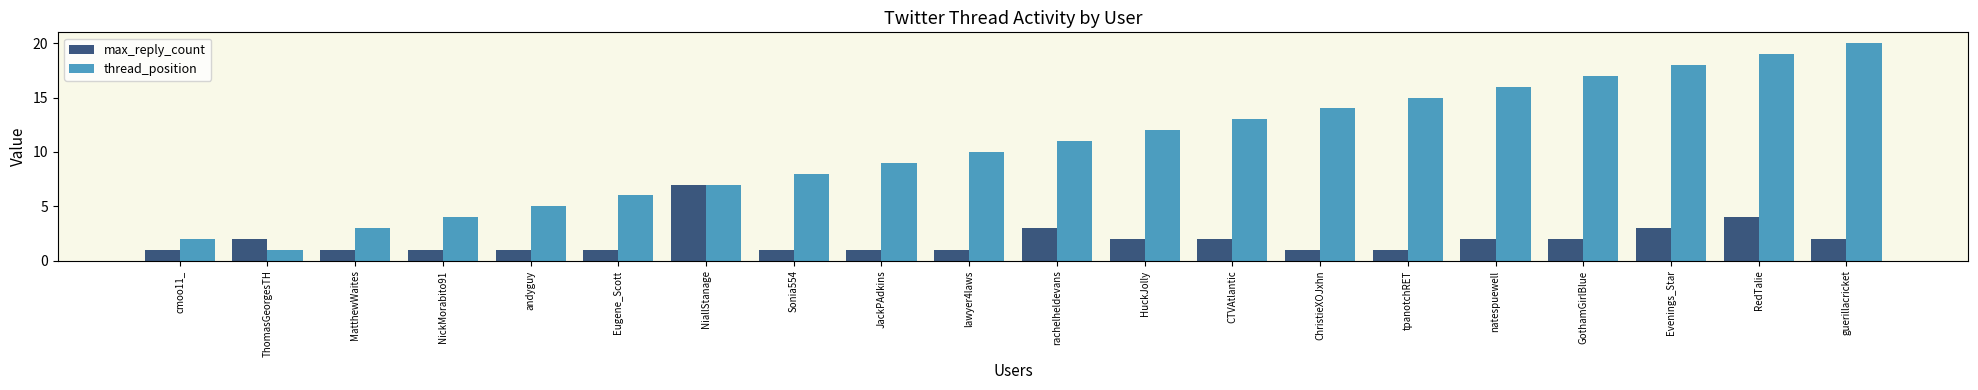

What is the difference between the thread_position values at NiallStanage and tpanotchRET?

8